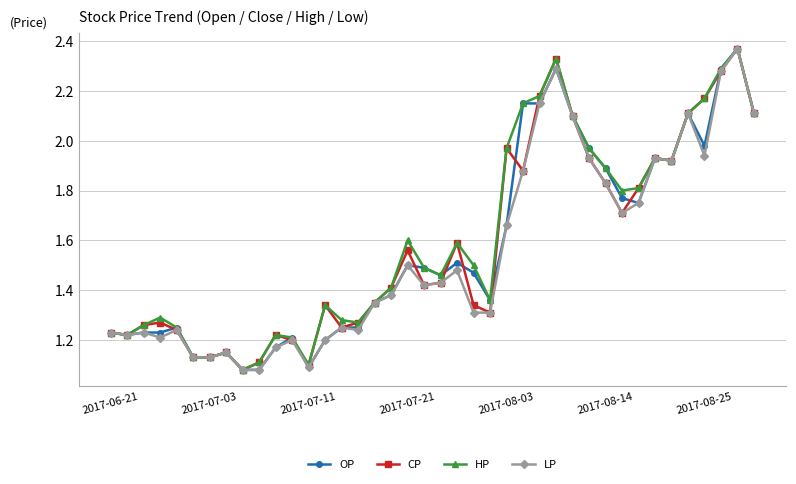

Does the chart display data point markers on the line(s)?

Yes